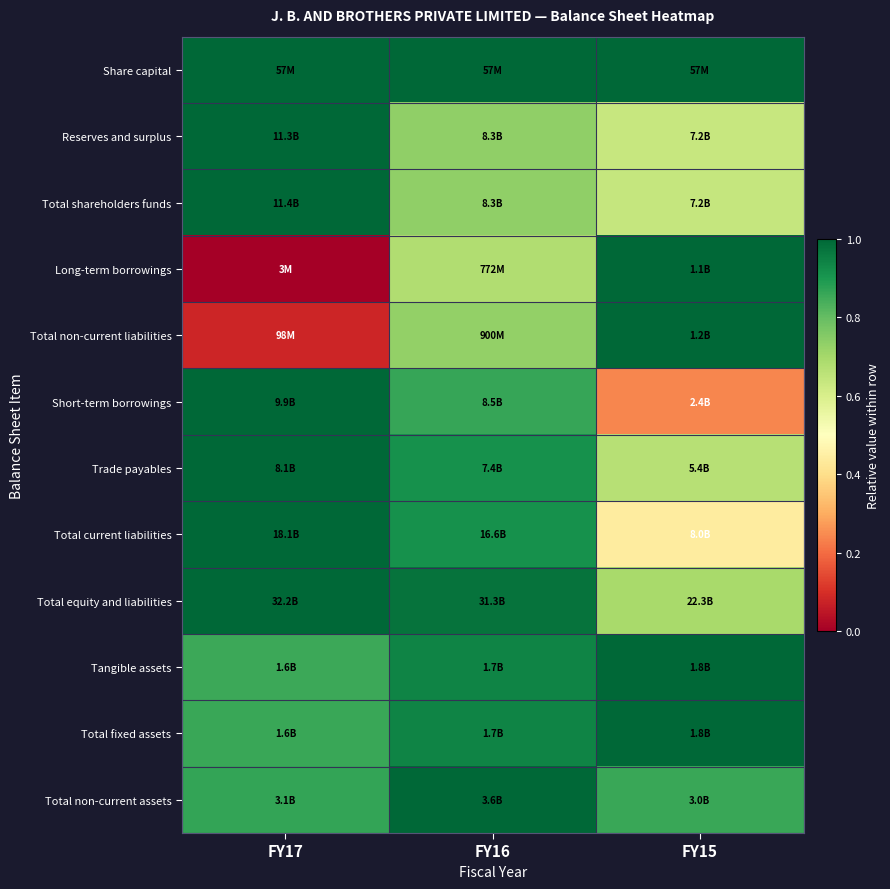

What is the greatest value displayed?

1.0